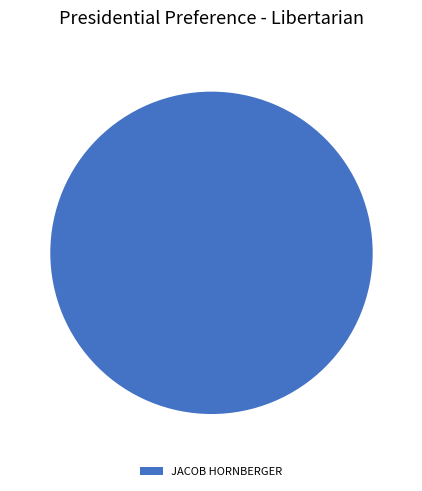

Rank the categories by value from lowest to highest.

JACOB HORNBERGER